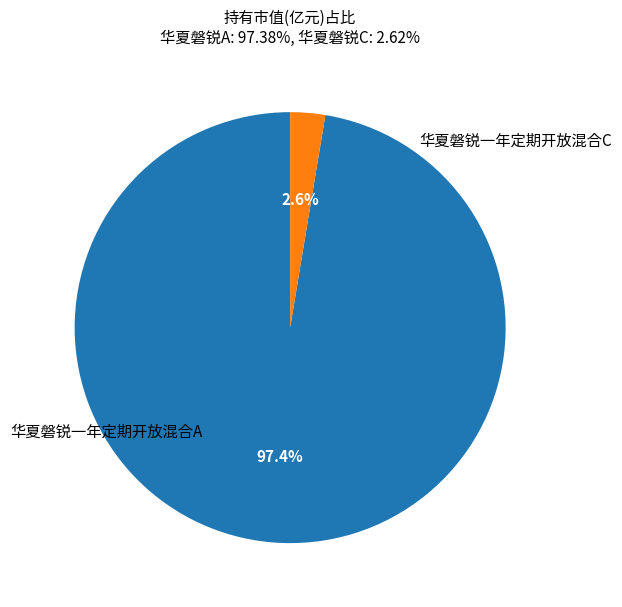

To the nearest percent, what is the combined percentage of 华夏磐锐一年定期开放混合C and 华夏磐锐一年定期开放混合A?

100%